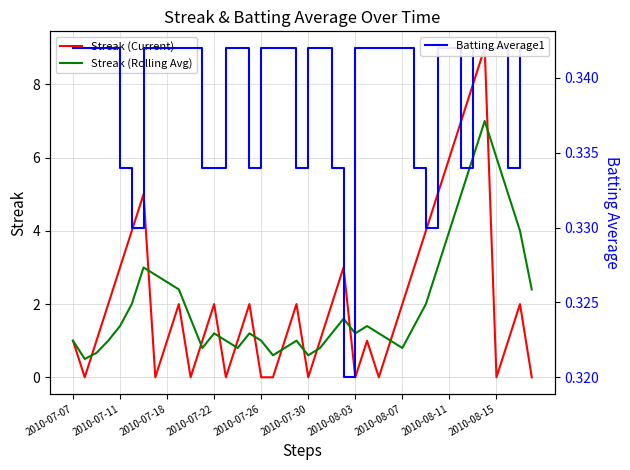

What is the maximum value for Streak (Rolling Avg)?

7.0